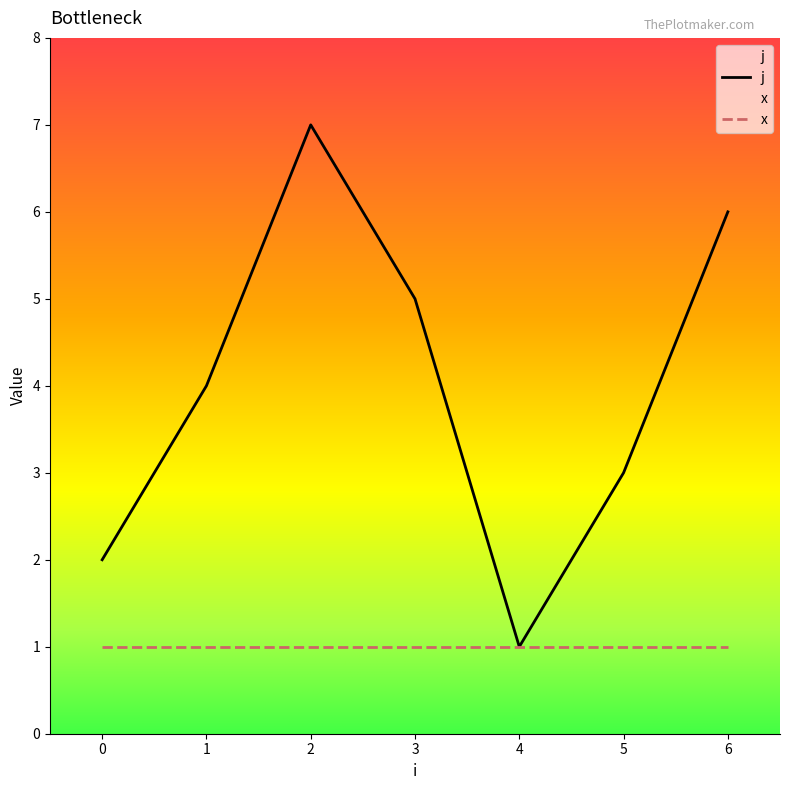

At which category does the data reach its first local peak?

2